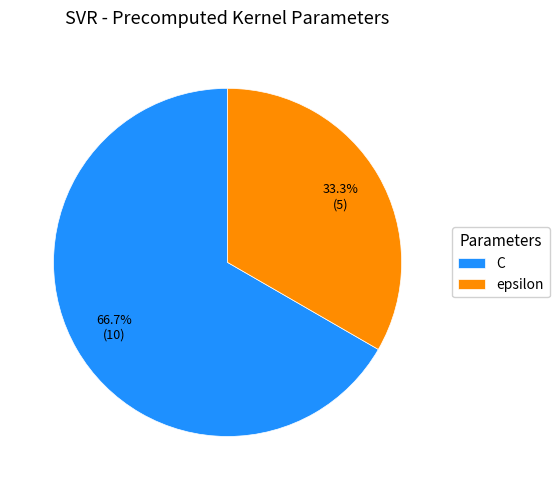

What percentage do C and epsilon together represent?

100.0%